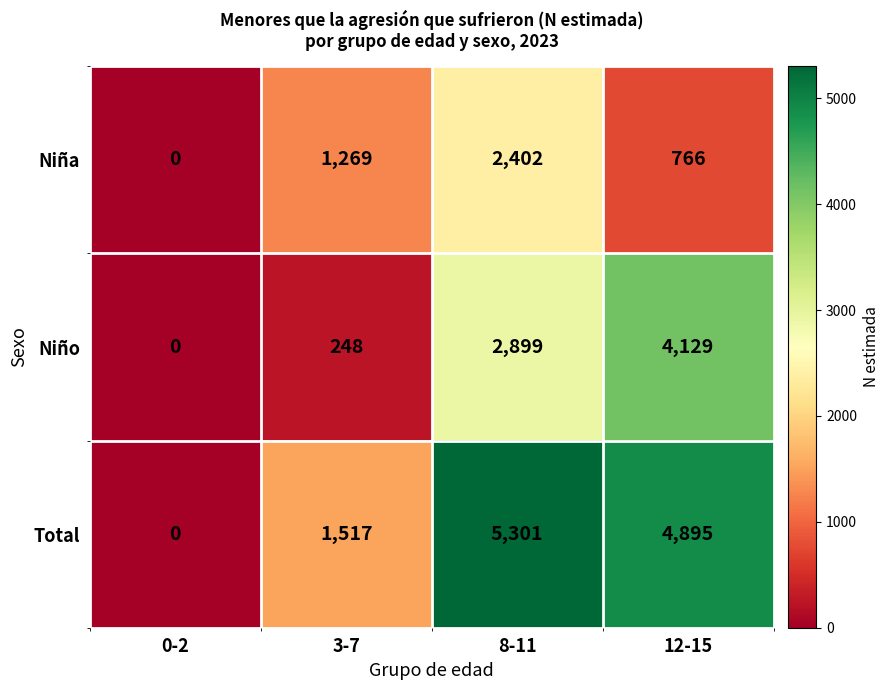

Which series changed the most between 8-11 and 12-15?

Niña